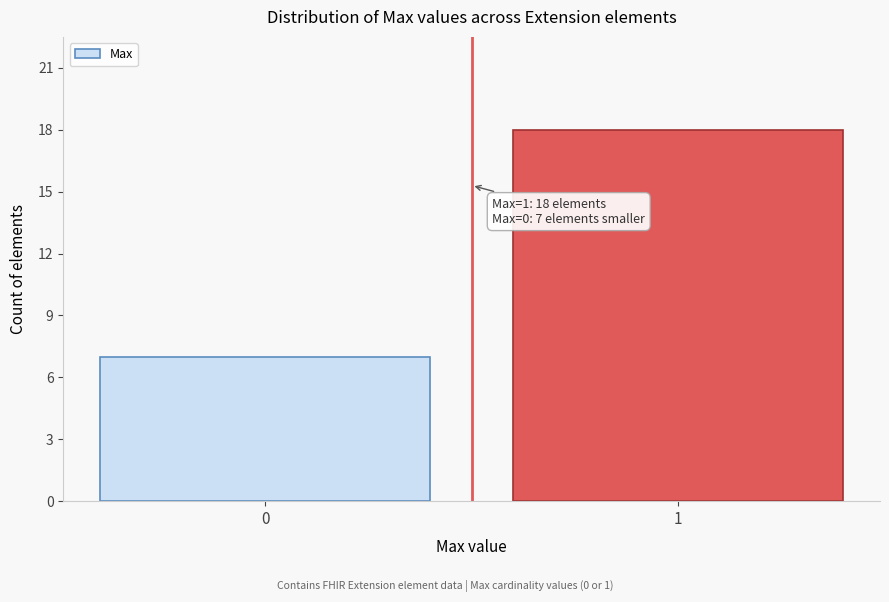

Reading right to left, transcribe all the data shown in this chart.

1=18	0=7